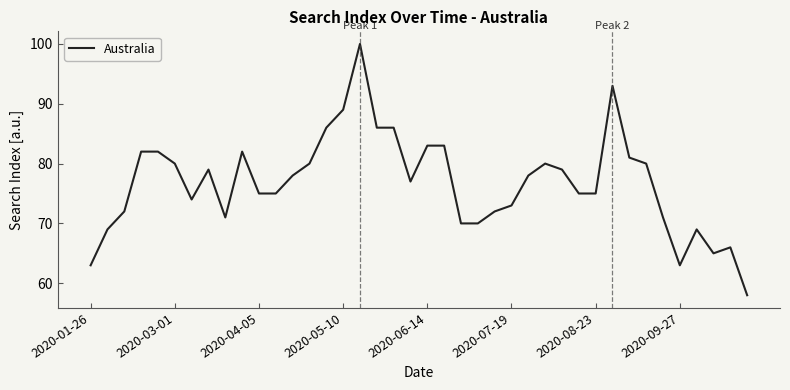

Reading left to right, extract all data points from this chart.

63	69	72	82	82	80	74	79	71	82	75	75	78	80	86	89	100	86	86	77	83	83	70	70	72	73	78	80	79	75	75	93	81	80	71	63	69	65	66	58